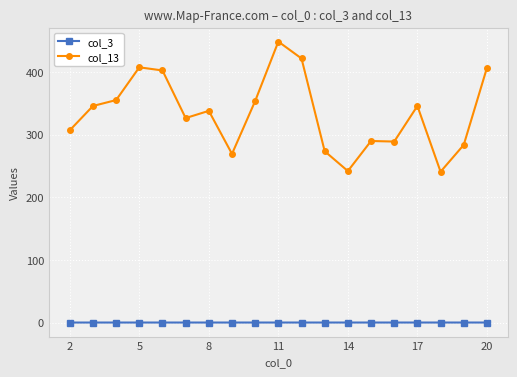

True or false: col_13 has more than 0 points higher than both neighbors.

True